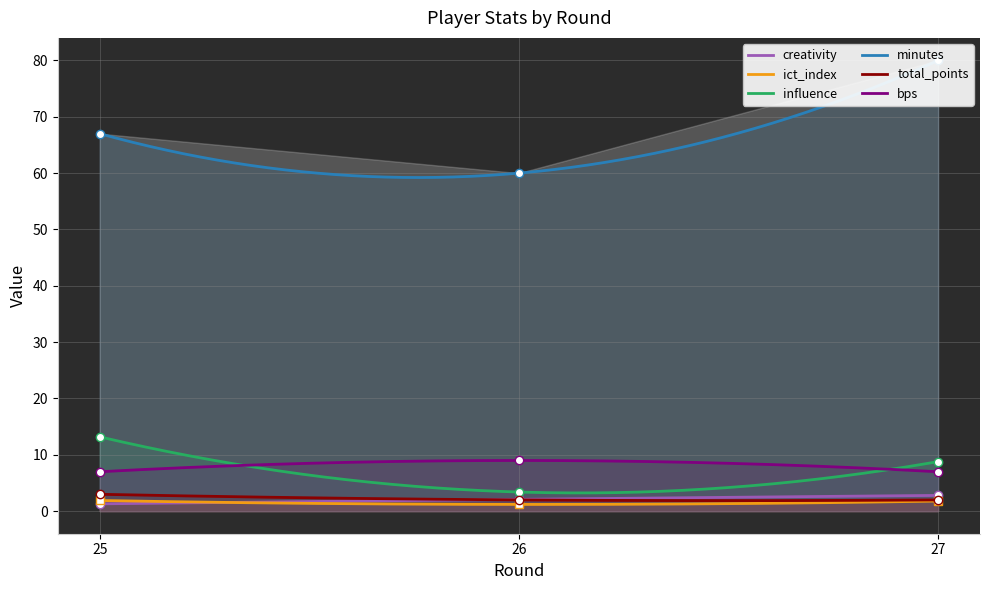

Count the number of categories in the chart.

3